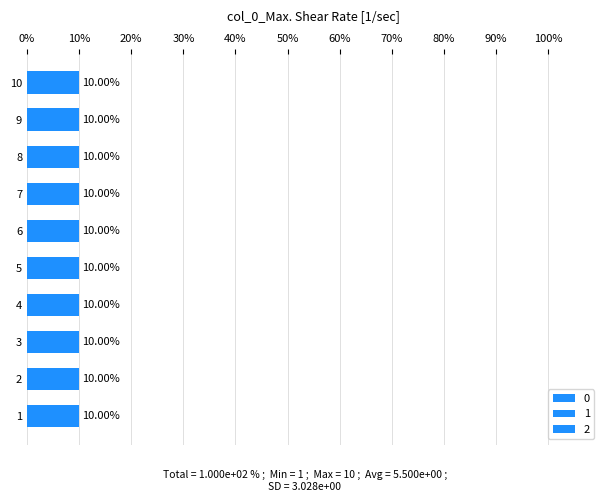

List the series in order of their peak value, highest first.

0, 1, 2